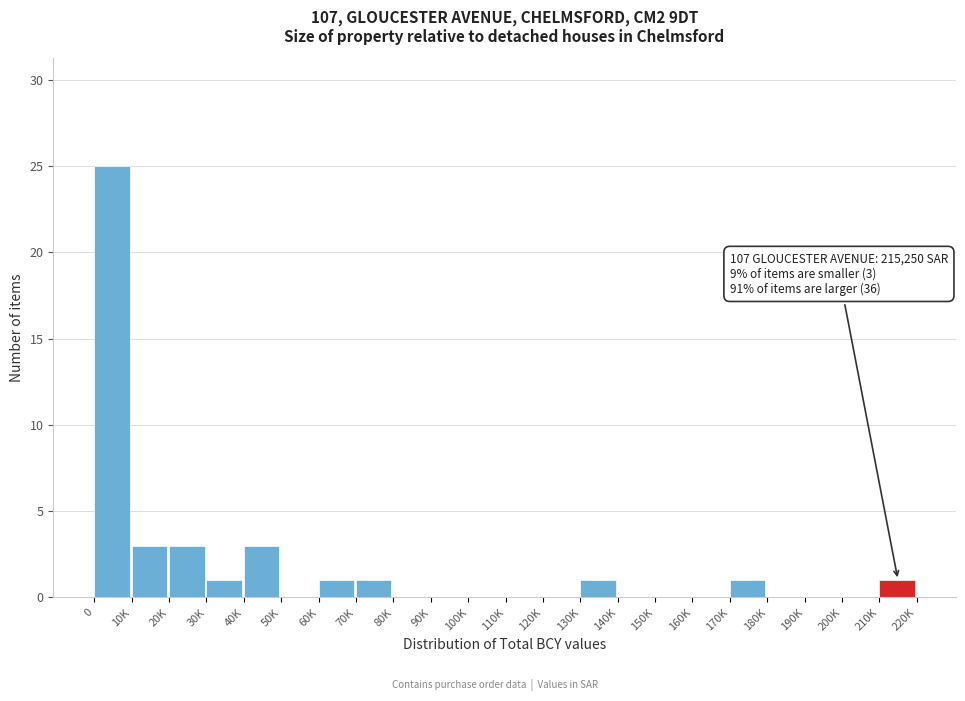

Reading left to right, what are all the values shown in this chart?

0=25	10K=3	20K=3	30K=1	40K=3	50K=0	60K=1	70K=1	80K=0	90K=0	100K=0	110K=0	120K=0	130K=1	140K=0	150K=0	160K=0	170K=1	180K=0	190K=0	200K=0	210K=1